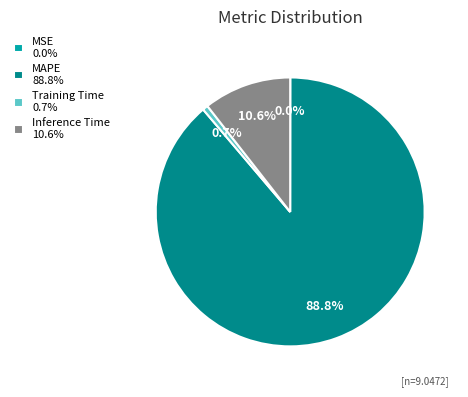

True or false: Inference Time accounts for 2% of the total.

False